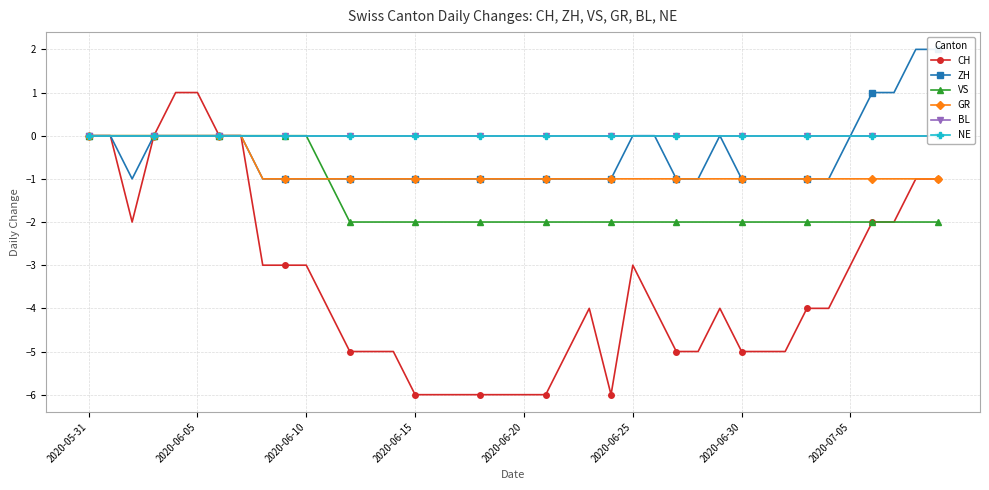

True or false: NE and ZH cross at least once.

False